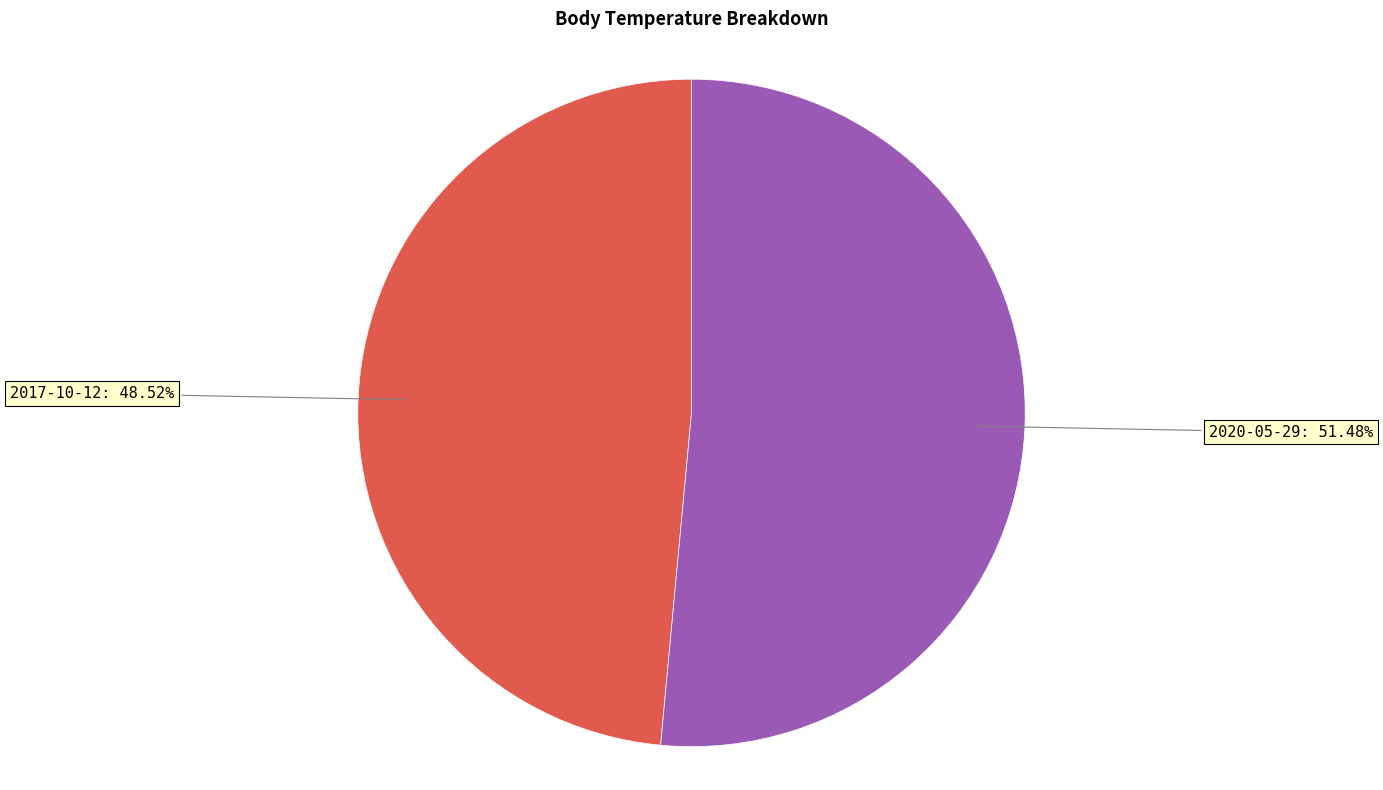

Which slice represents more than half of the pie?

2020-05-29: 51.48%